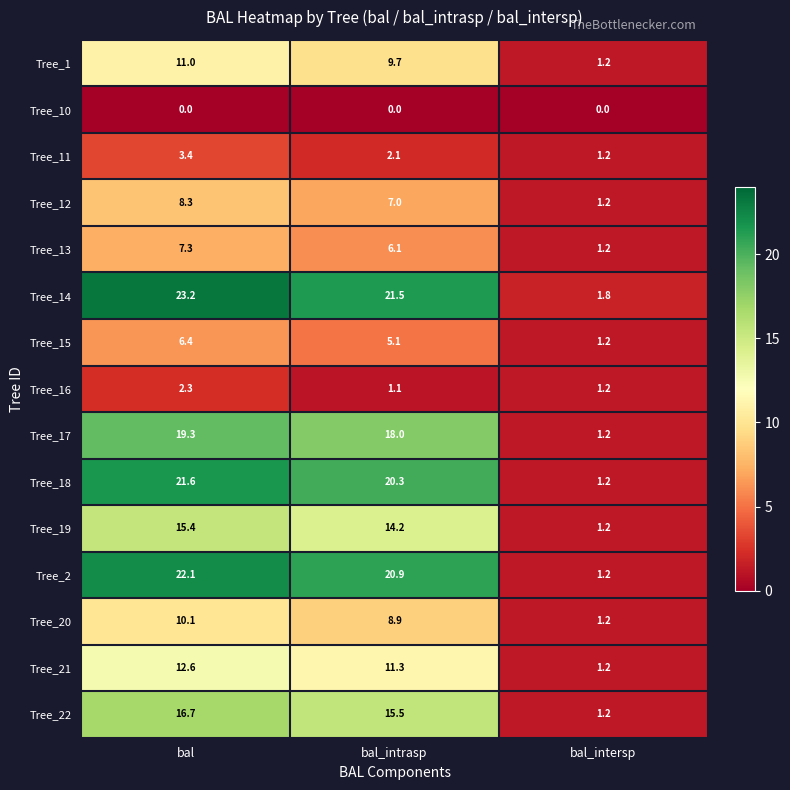

The value of Tree_12 at bal_intersp is 1.2. True or false?

True